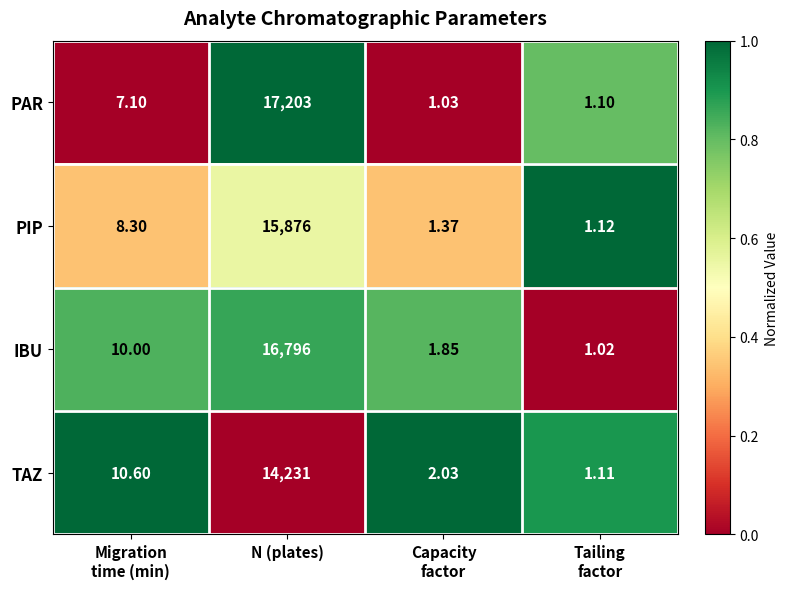

Which series has the widest spread of values?

PAR